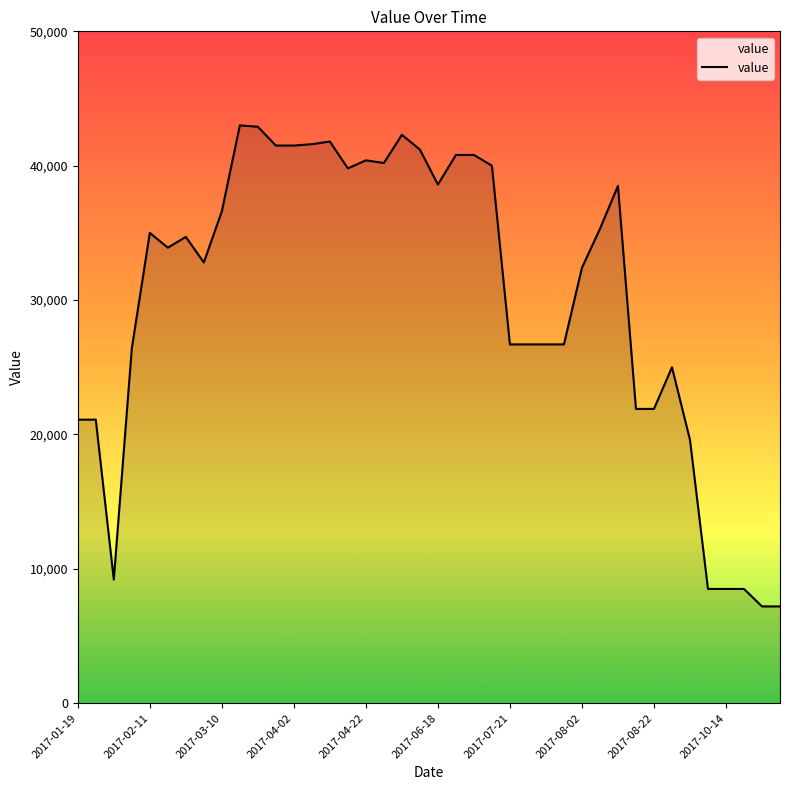

What is the minimum value shown in the chart?

7200